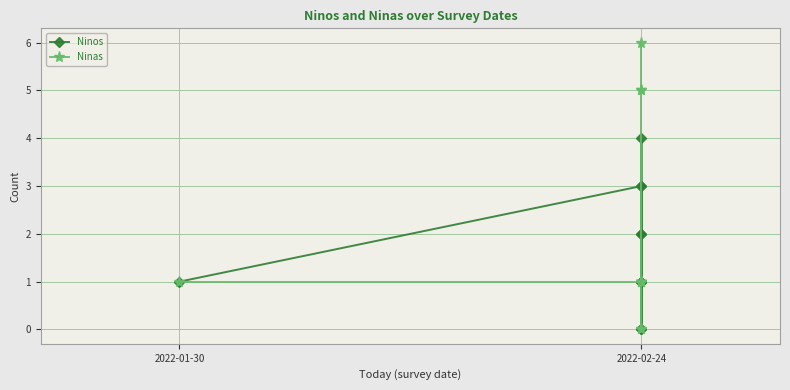

Does the chart display data point markers on the line(s)?

Yes